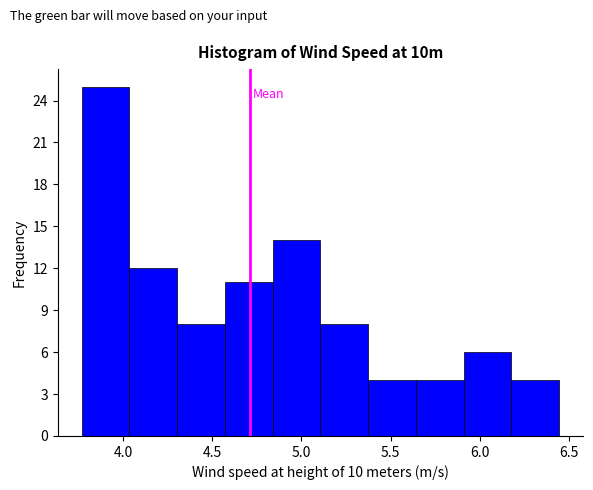

What is the height of the bar covering 5.90 to 6.20 on the x-axis? Neither the bar edges nor the heights are printed on the chart, so give them approximately, as read against the axes.

6